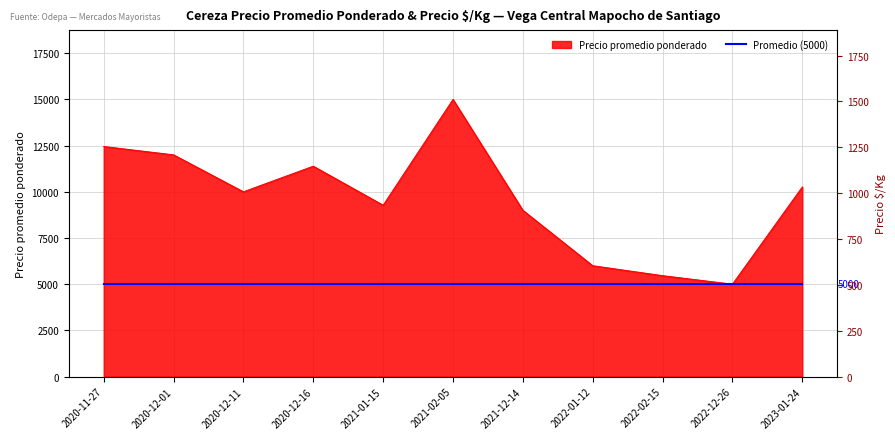

How many data points are less than 10000?

5